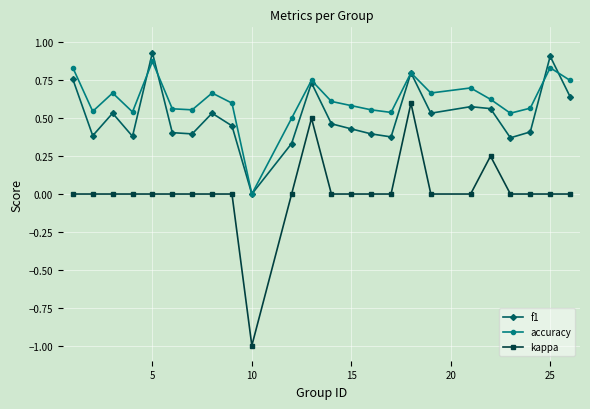

True or false: kappa and accuracy cross at least once.

False